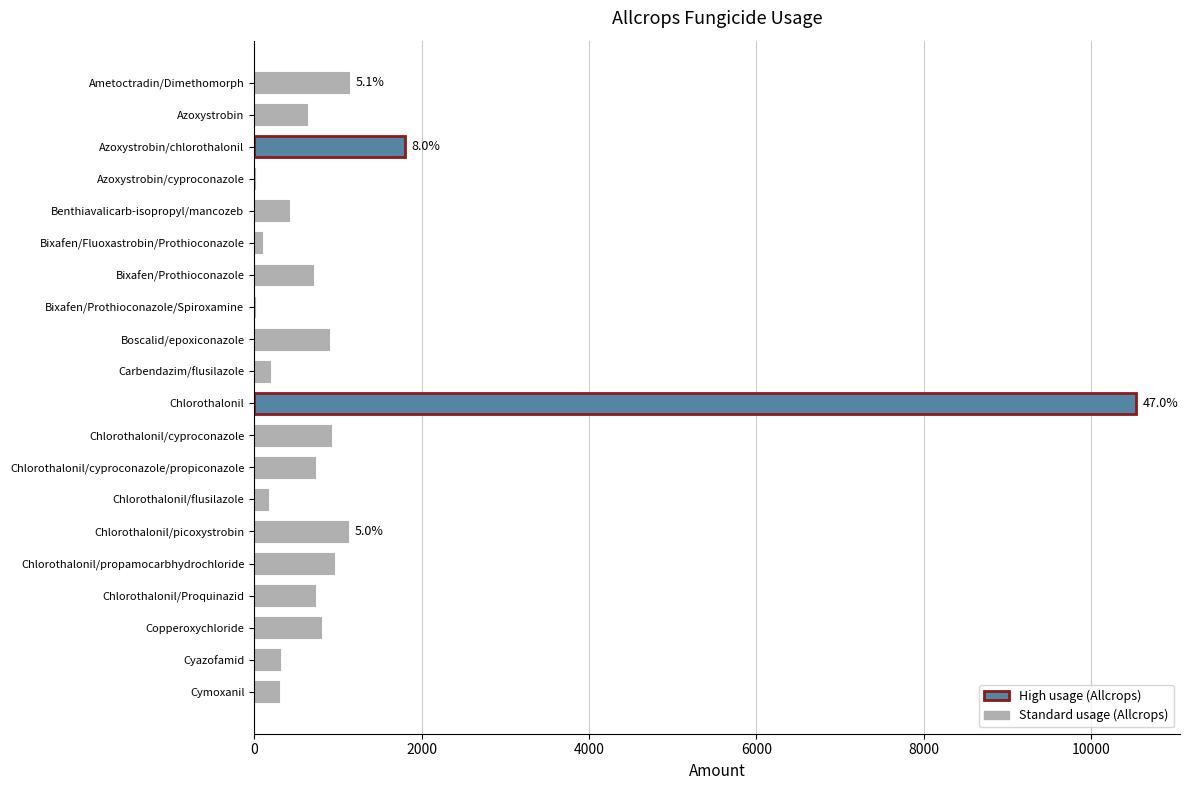

What is the ratio of the value at Boscalid/epoxiconazole to the value at Ametoctradin/Dimethomorph?

0.8